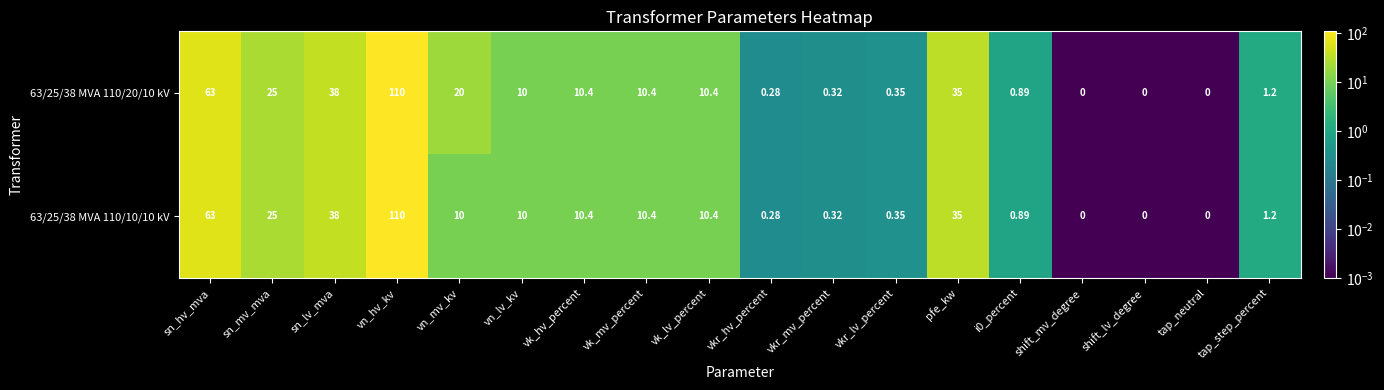

What is the total value across all series at vkr_lv_percent?

0.7